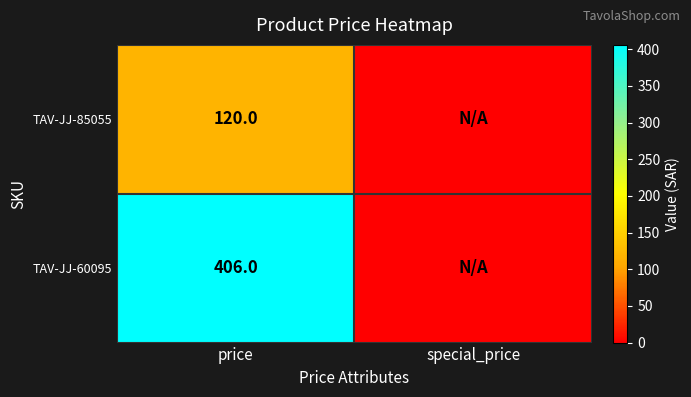

True or false: TAV-JJ-60095 has a value of 133 at price.

False